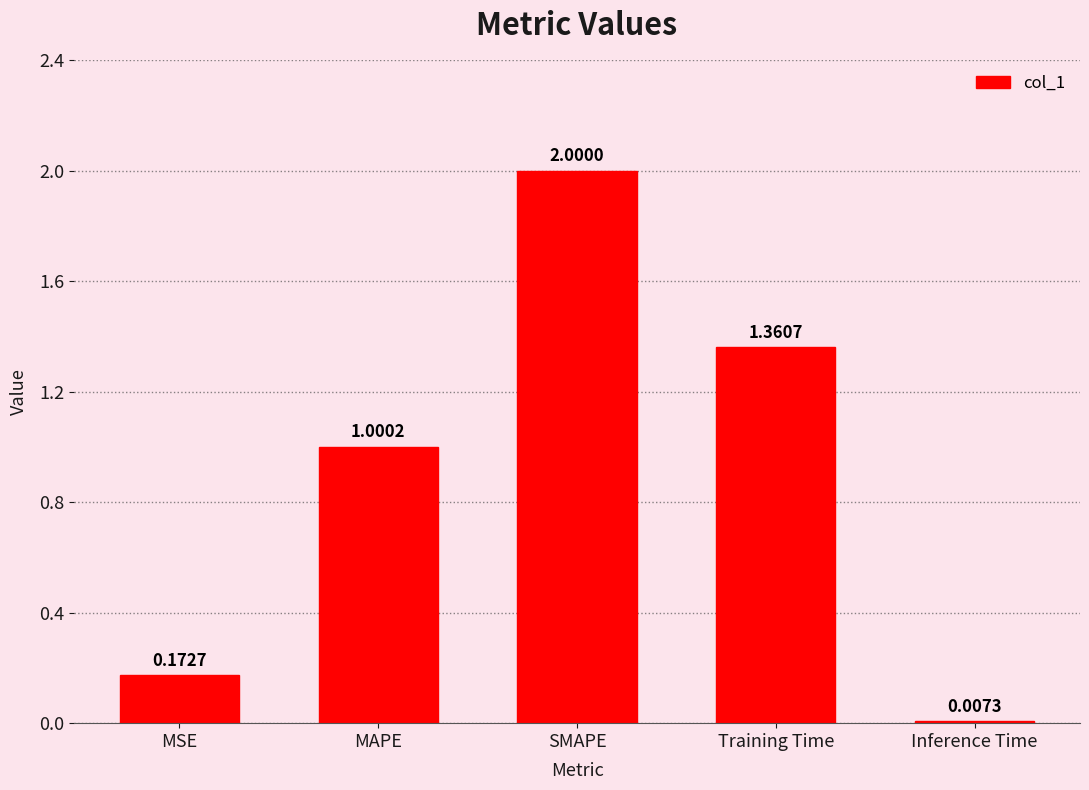

Count the number of values greater than 1.

3